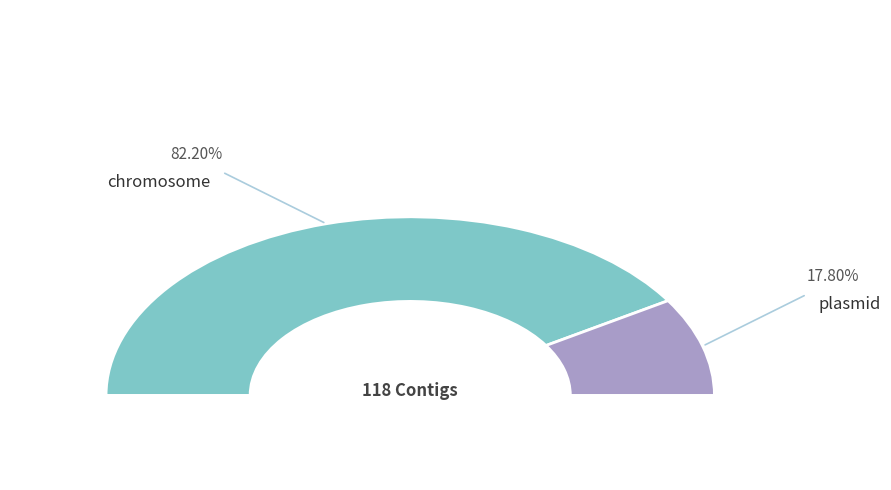

How many slices are in this pie chart?

2